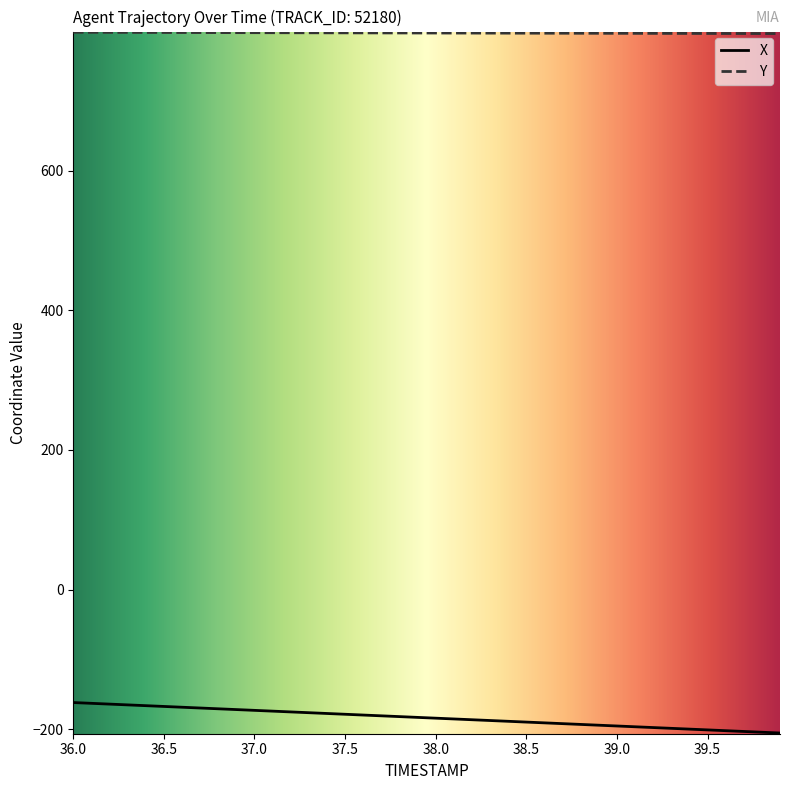

Which series has the largest range (max minus min)?

X